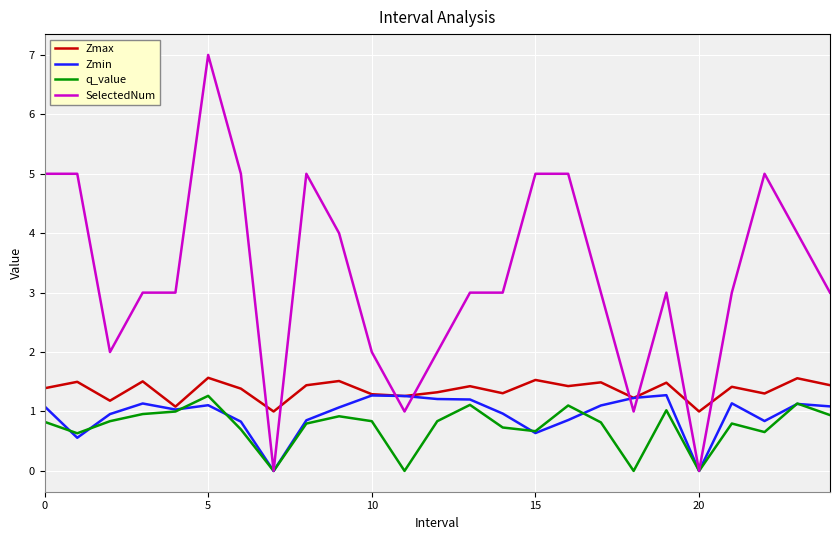

What is the difference between the maximum and minimum values in the Zmax series?

0.6